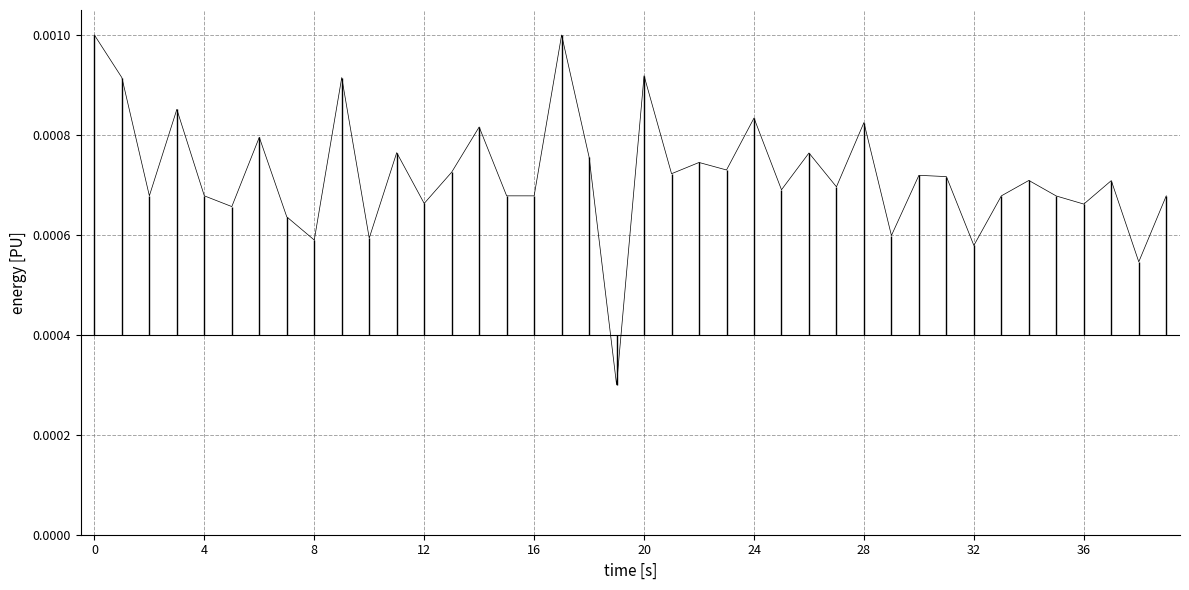

How many lines are shown in the chart?

1